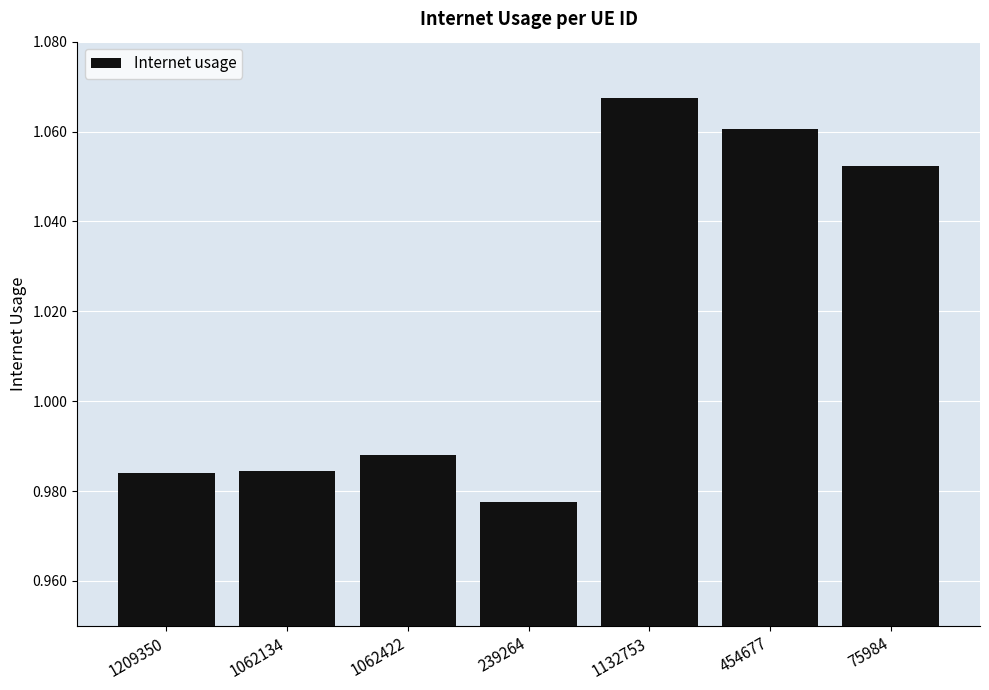

What is the change in value from 1062134 to 454677?

+0.1